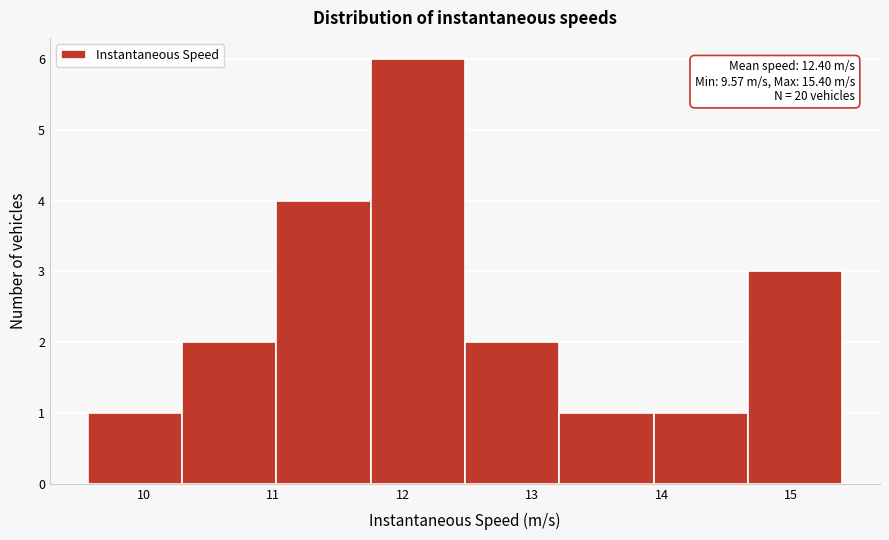

Over which range of the x-axis is the bar tallest?

11.8 to 12.5